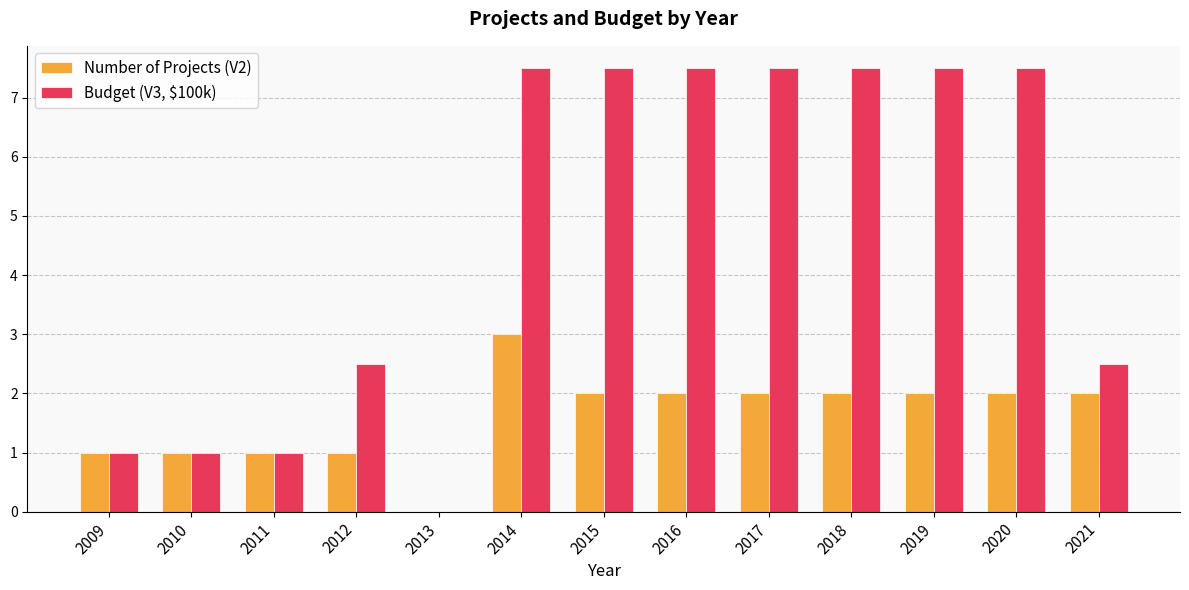

At which category is the sum across all series the highest?

2014